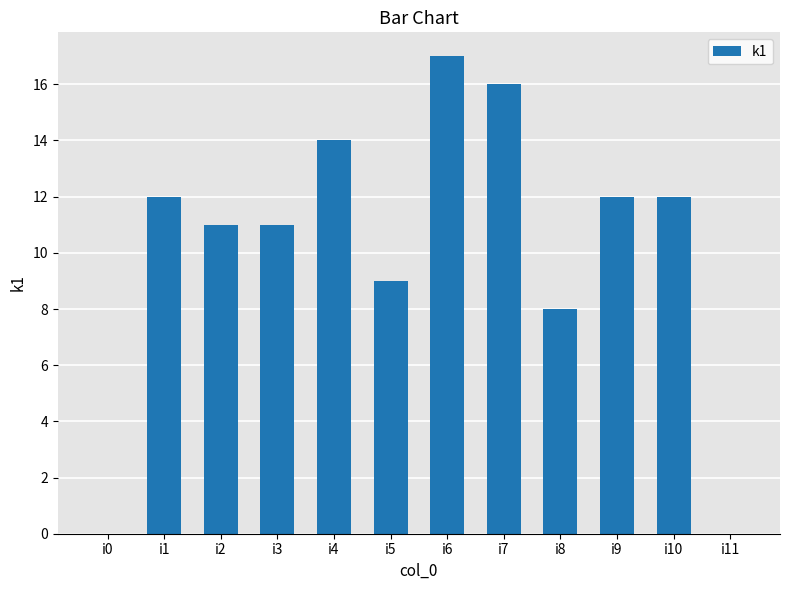

How many distinct data groups are displayed?

1